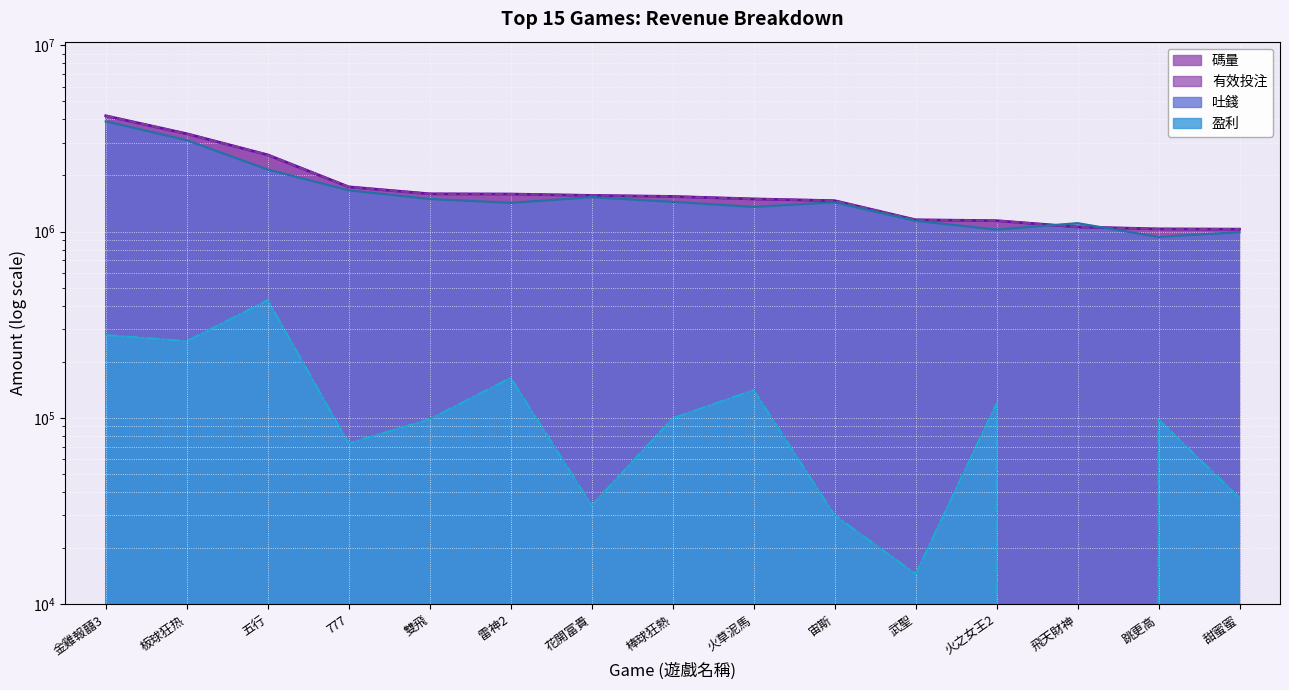

Which category has the highest value across all series?

金雞報囍3